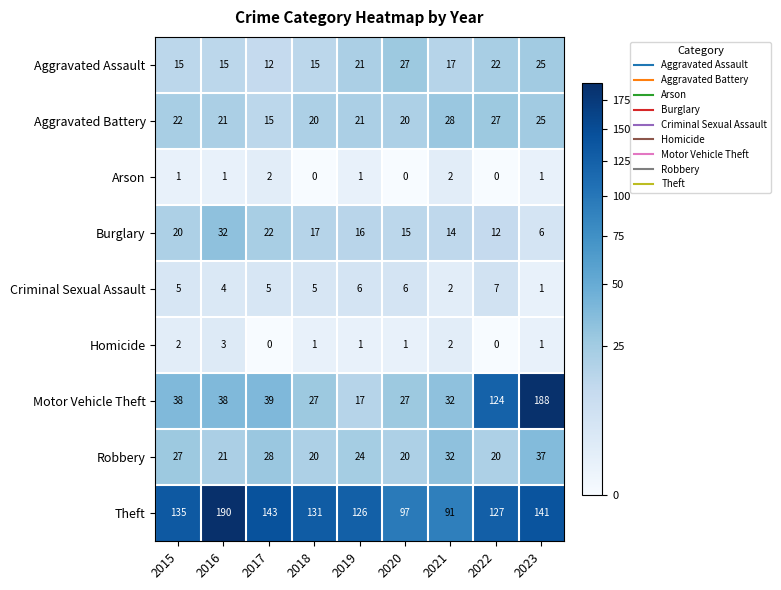

What is the average value of the Theft series?

131